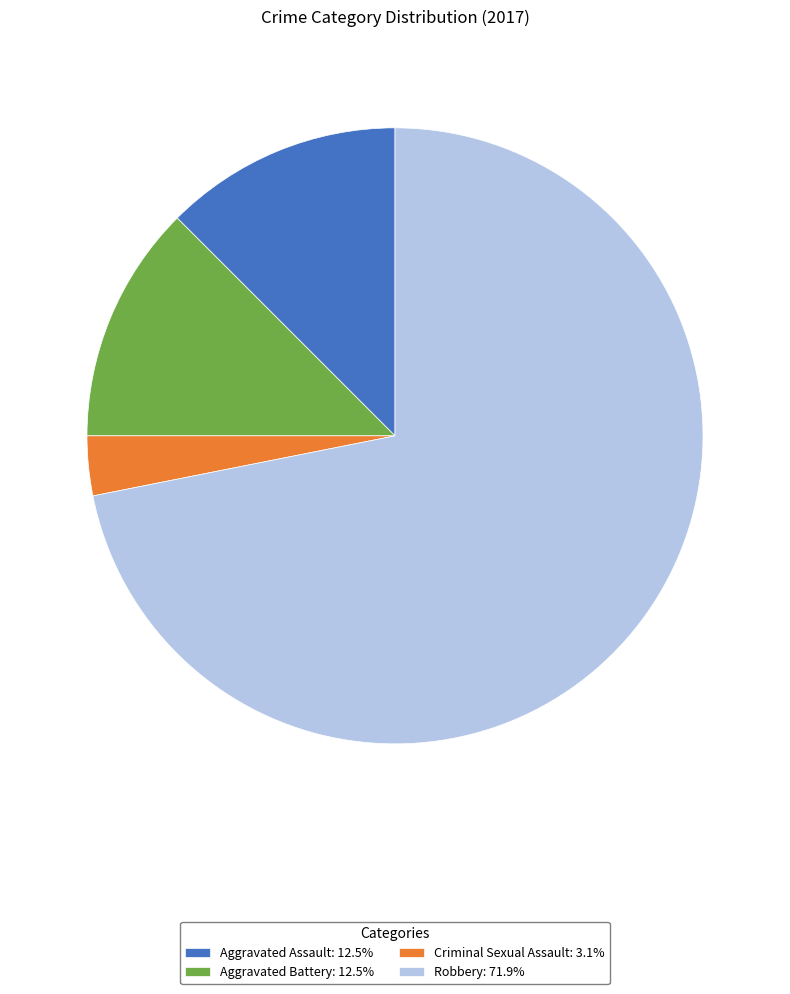

Does any single category account for the majority?

Yes